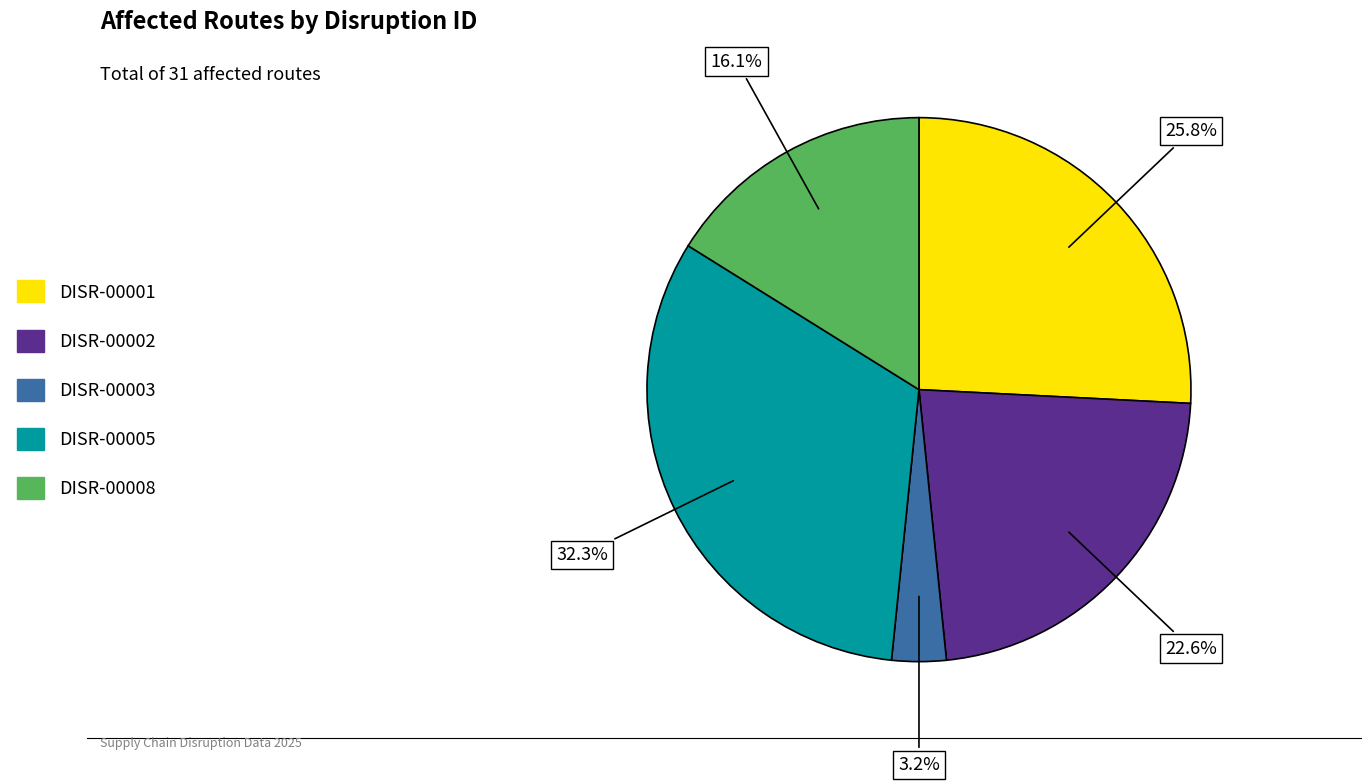

Count the number of slices in the pie.

5